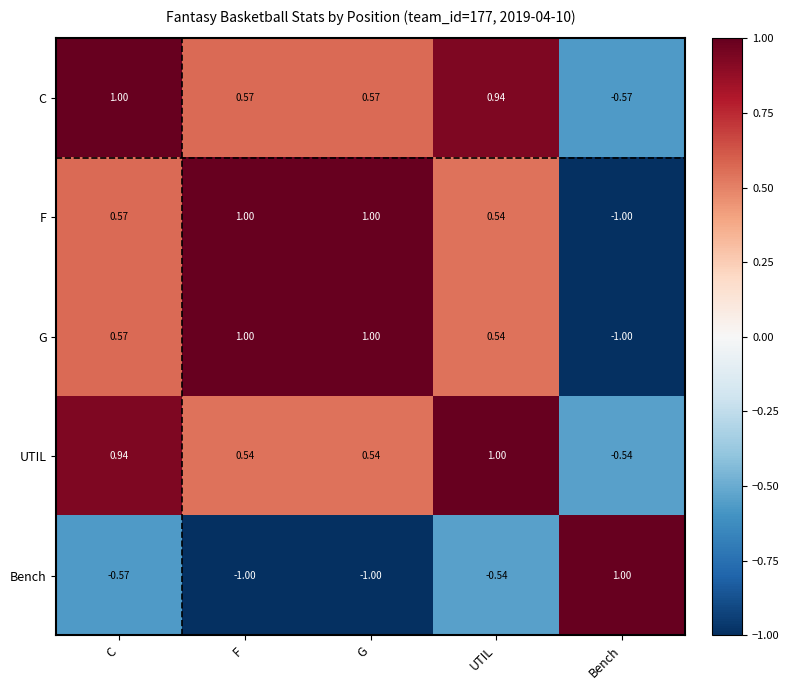

Is the value of F at F greater than the value of Bench at G?

Yes